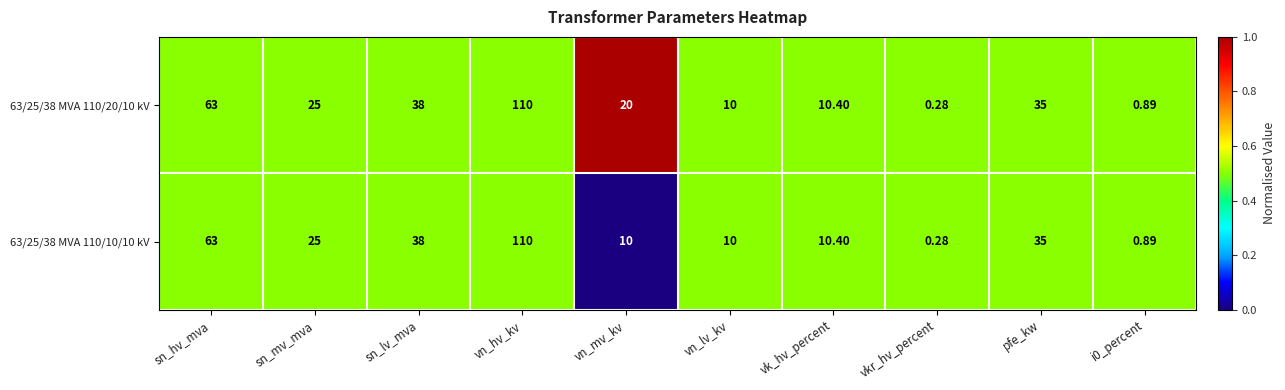

Where is 63/25/38 MVA 110/20/10 kV nearest to the value 55?

sn_hv_mva